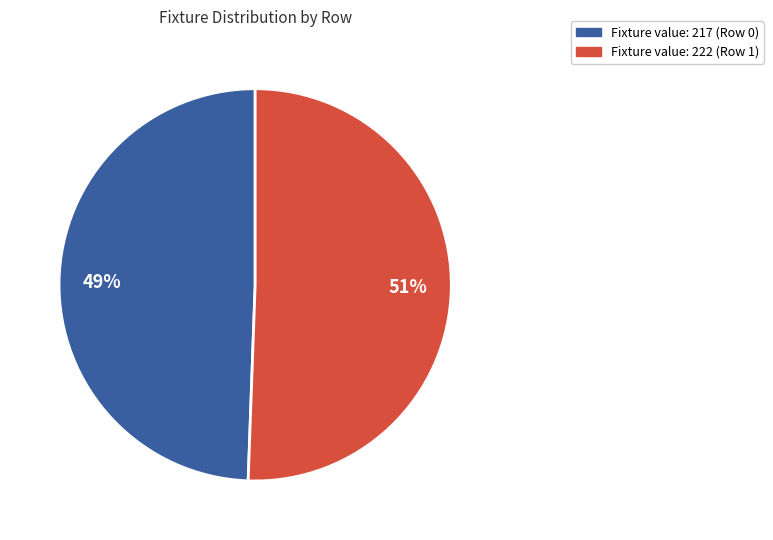

To the nearest percent, what is the average slice percentage?

50%